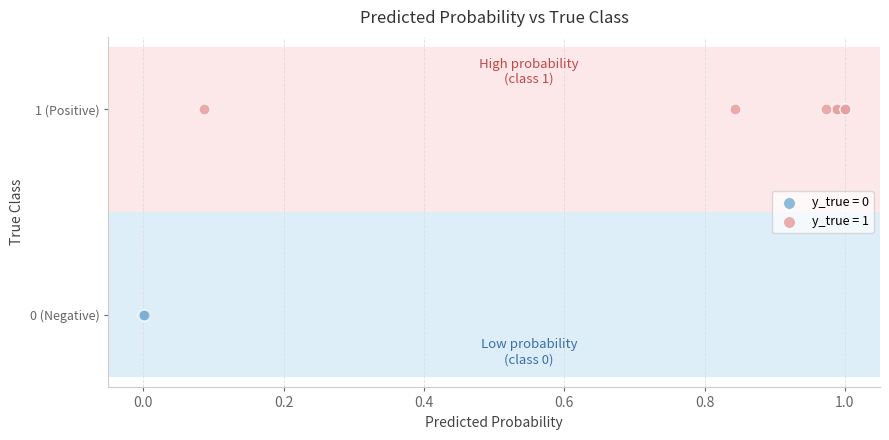

What are all the series names shown in the legend?

y_true = 0, y_true = 1